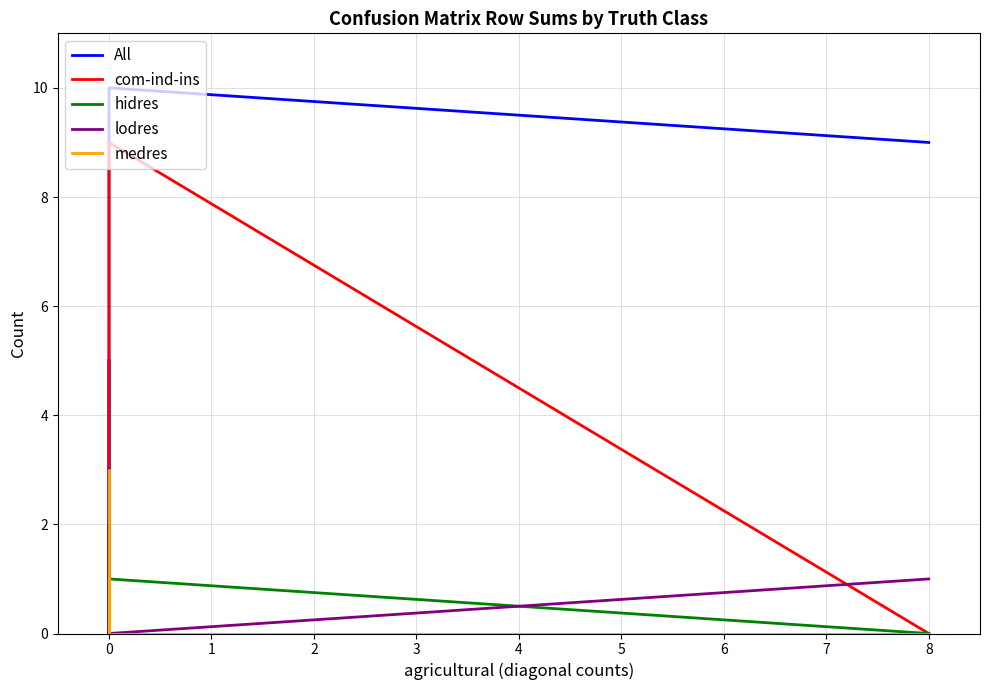

What are all the series names shown in the legend?

All, com-ind-ins, hidres, lodres, medres